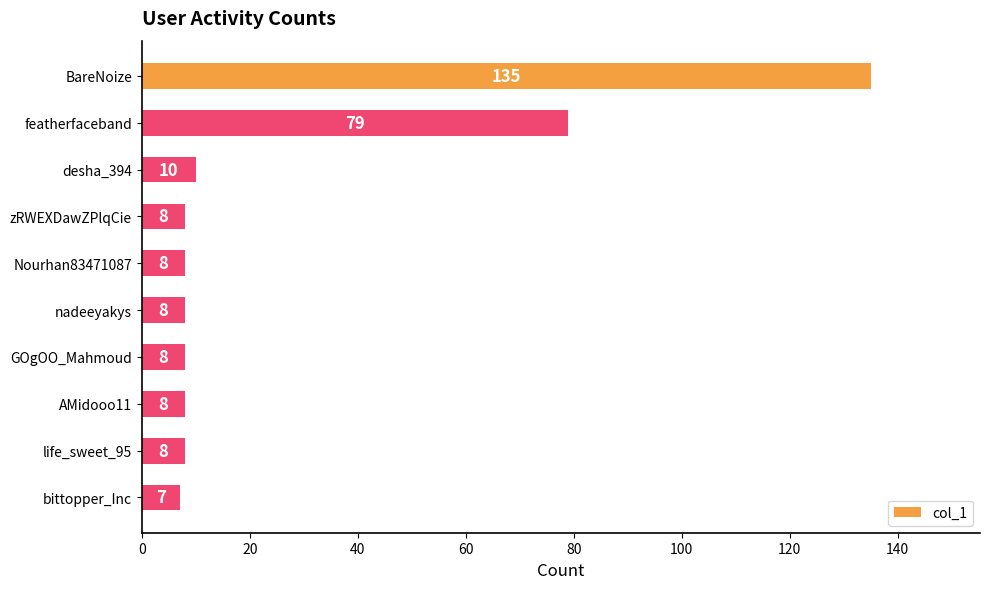

Reading top to bottom, transcribe all the data shown in this chart.

BareNoize=135	featherfaceband=79	desha_394=10	zRWEXDawZPlqCie=8	Nourhan83471087=8	nadeeyakys=8	GOgOO_Mahmoud=8	AMidooo11=8	life_sweet_95=8	bittopper_Inc=7